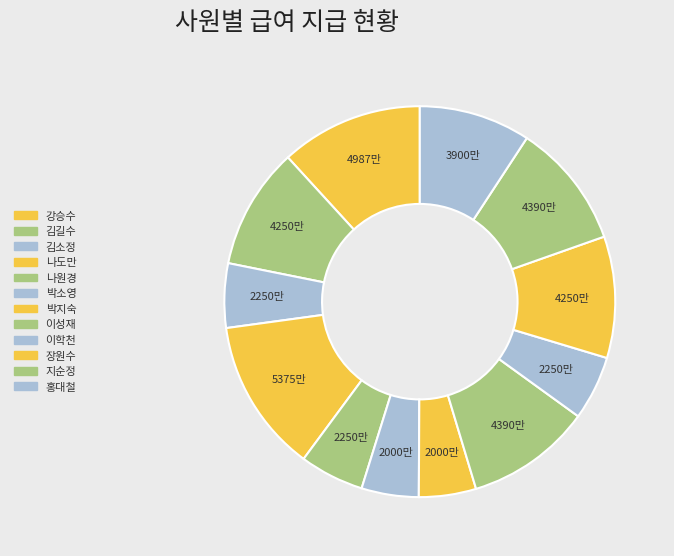

Combined, do 김길수 and 강승수 account for over 50%?

No